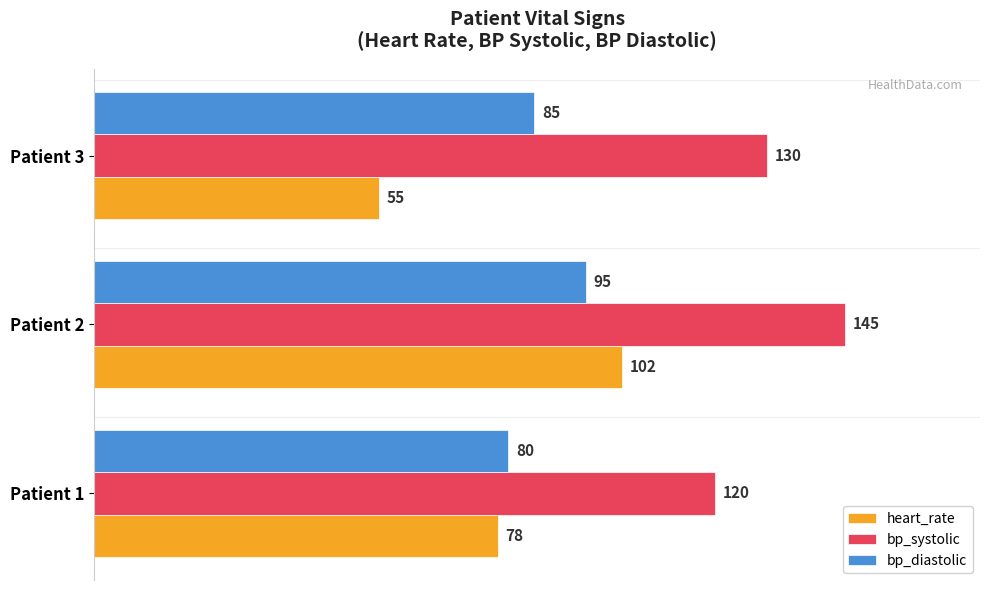

True or false: bp_systolic has a value of 120 at Patient 1.

True